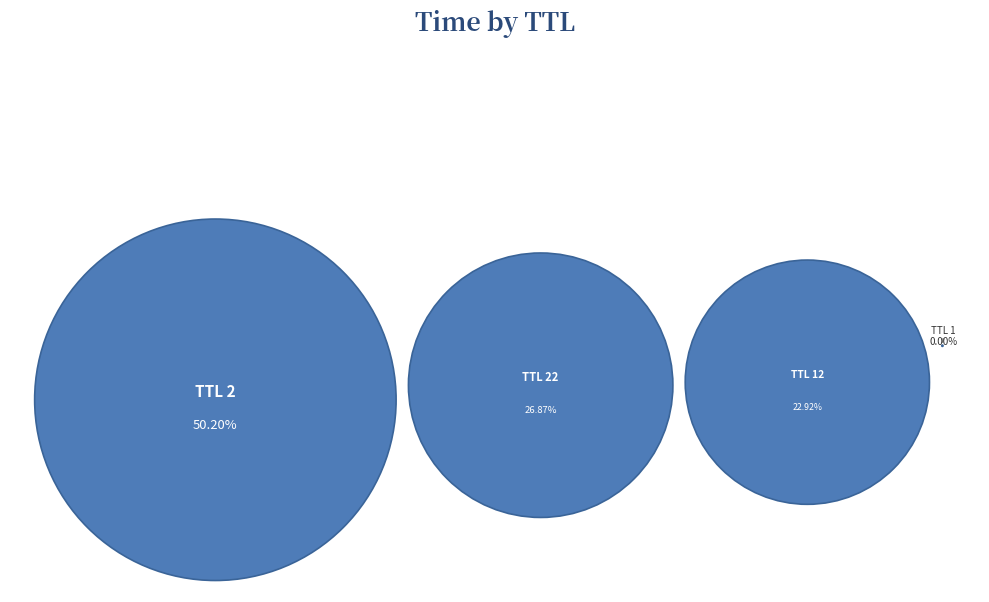

Rank the categories by value from lowest to highest.

1, 12, 22, 2